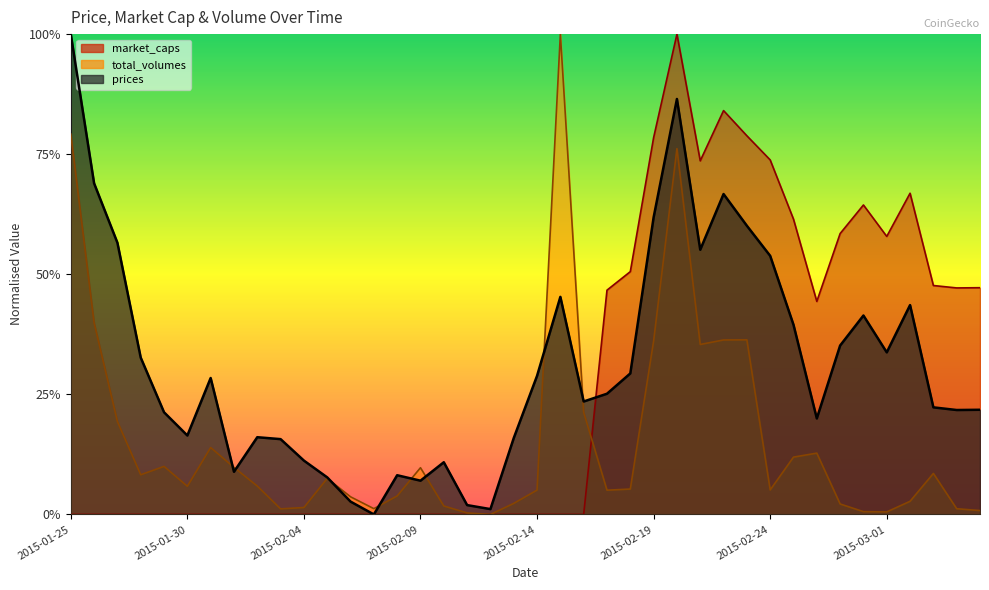

Is the value of prices at 2015-02-17 greater than the value of market_caps at 2015-02-28?

No